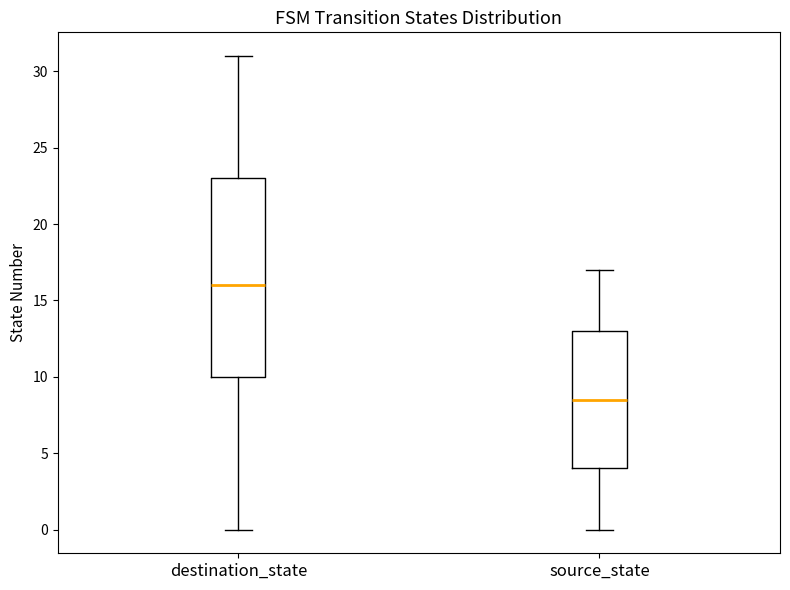

Which box is the tallest, from its lower edge to its upper edge?

destination_state